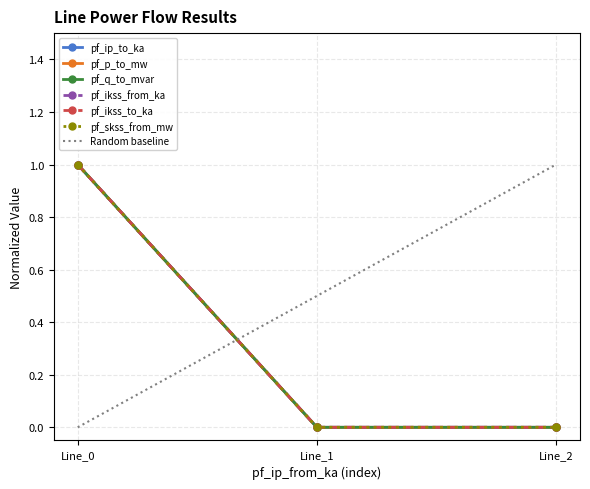

The pf_skss_from_mw series shows 0.0 at Line_2. True or false?

True